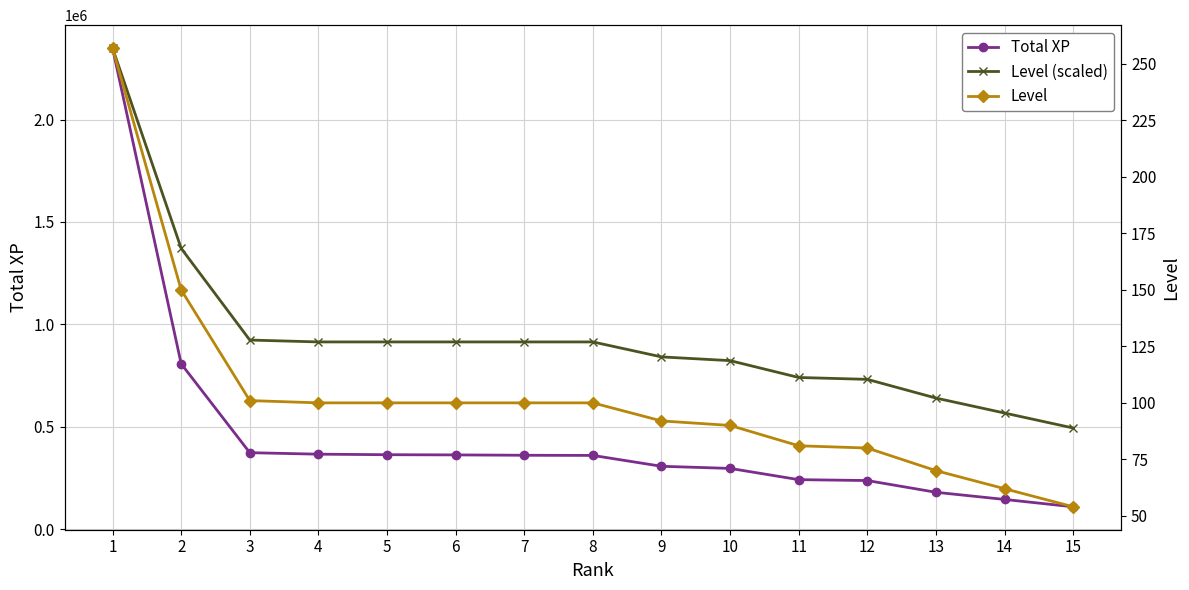

What is the average value of the Total XP series?

457048.5